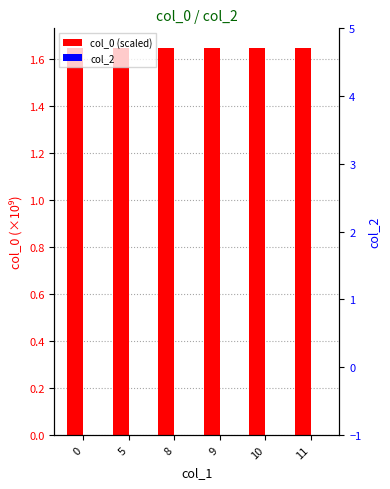

Rank the series at 8 from highest to lowest value.

col_0 (scaled), col_2